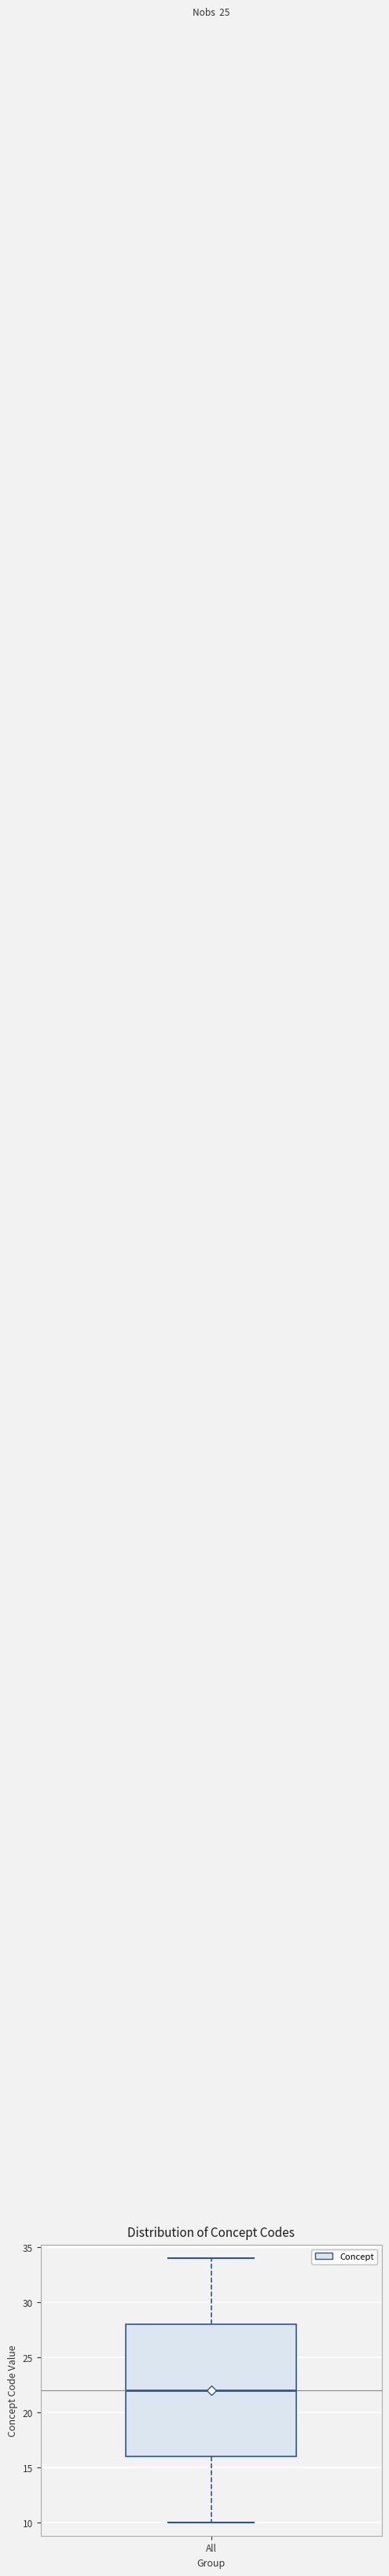

Transcribe this box plot: give where the median line is, the range the box spans, and where the two whiskers end, as read against the y-axis. The values are not printed on the chart, so give them approximately, as read against the axis.

median 22, box 16 to 28, whiskers 10 to 34